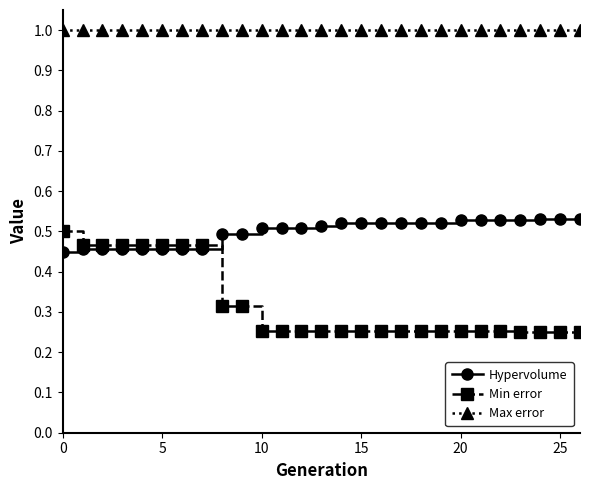

True or false: Min error and Max error cross at least once.

False